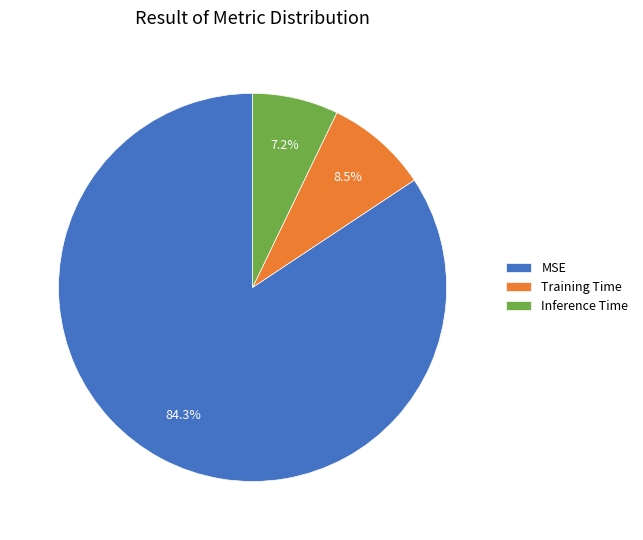

How many slices are in this pie chart?

3